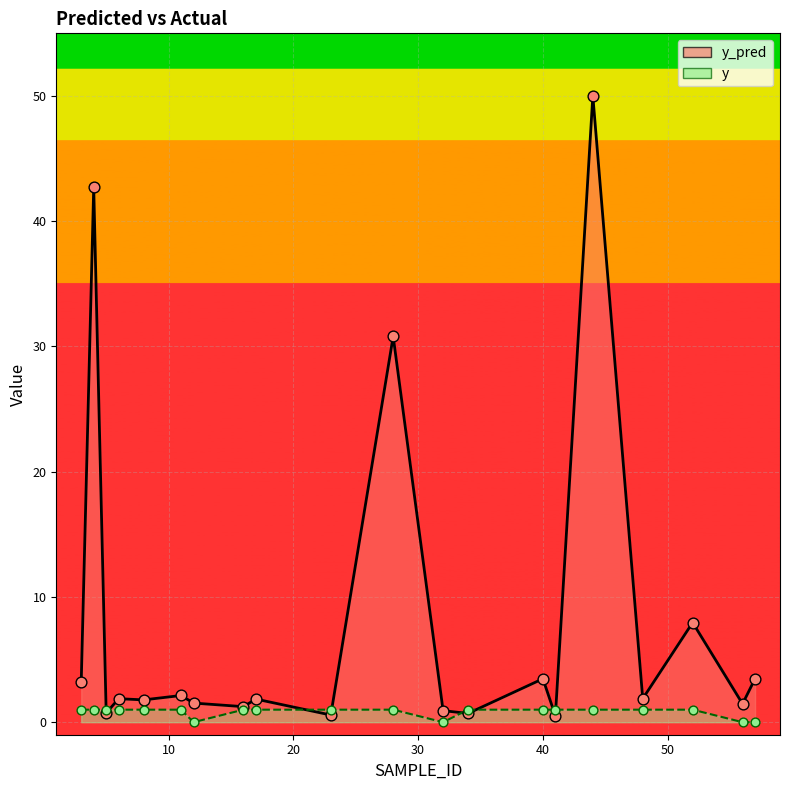

Which series contains the highest Y value?

y_pred